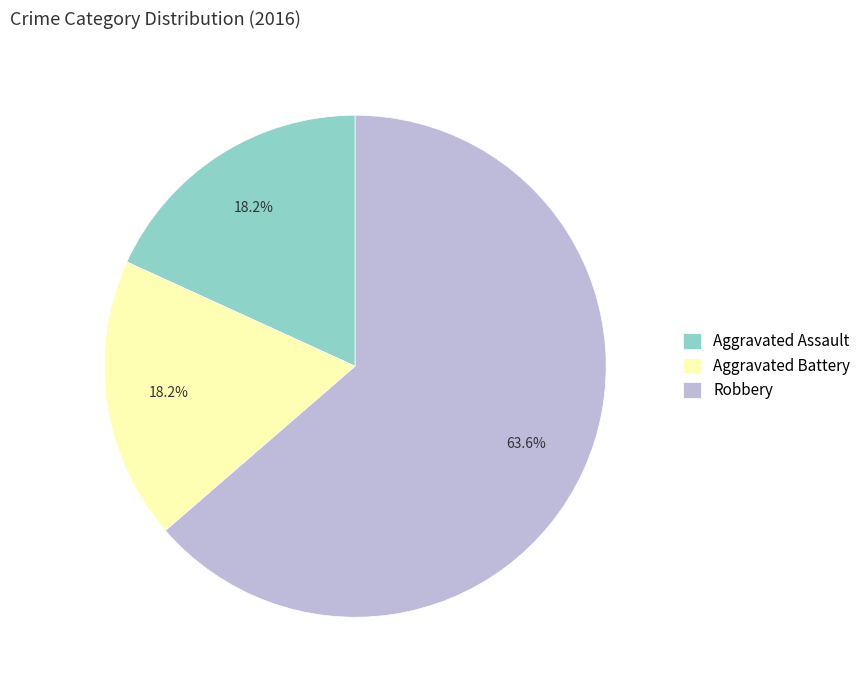

What is the ratio of the value at Robbery to the value at Aggravated Battery?

3.5